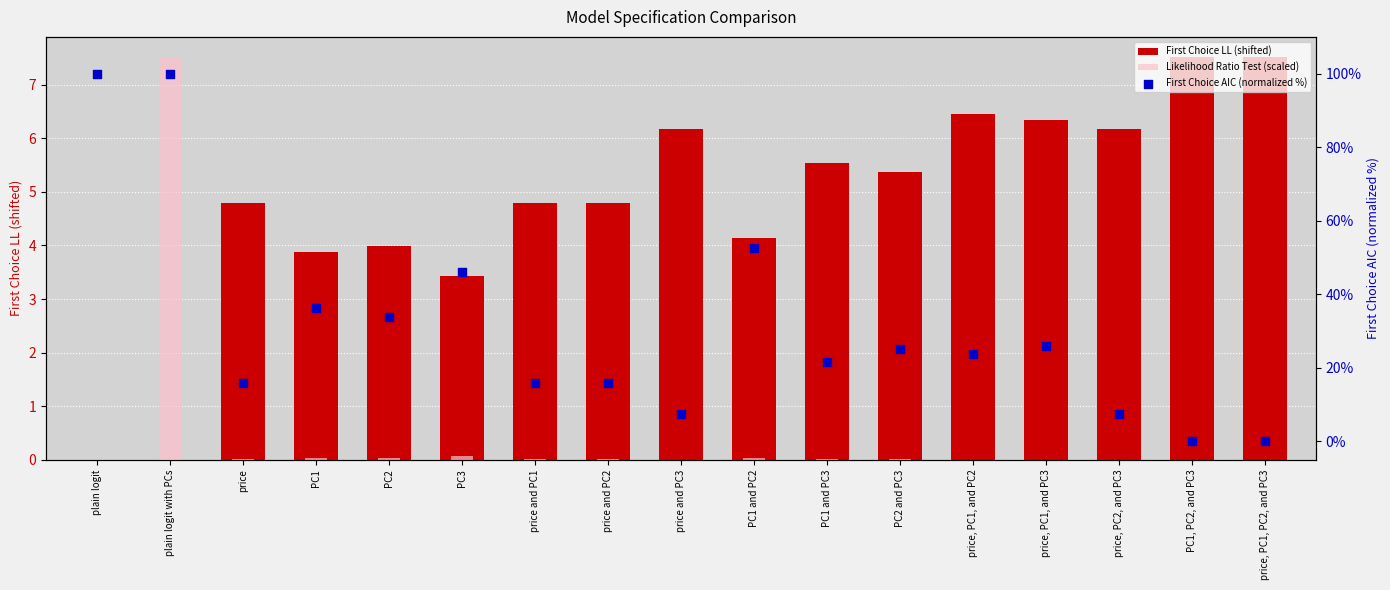

What are all the series names shown in the legend?

First Choice LL (shifted), Likelihood Ratio Test (scaled), First Choice AIC (normalized %)